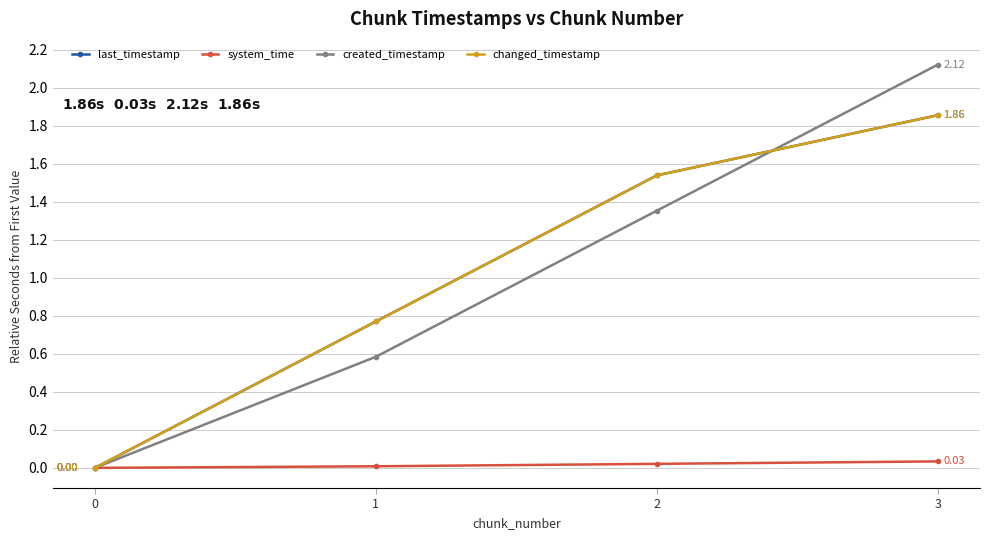

Reading right to left, list all the values displayed in this chart.

last_timestamp: 1.9	1.5	0.8	0.0
system_time: 0.0	0.0	0.0	0.0
created_timestamp: 2.1	1.4	0.6	0.0
changed_timestamp: 1.9	1.5	0.8	0.0